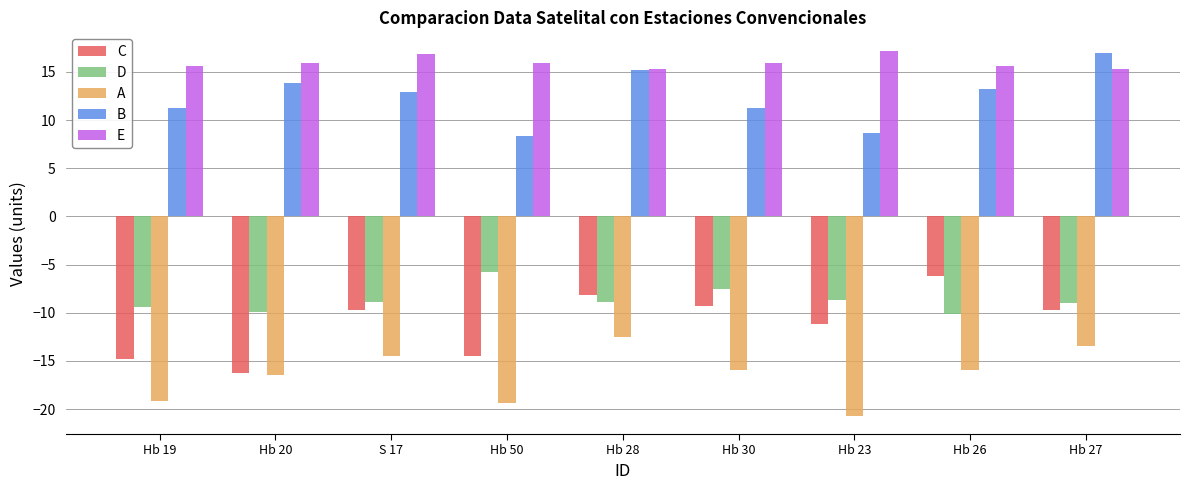

What are all the series names shown in the legend?

C, D, A, B, E